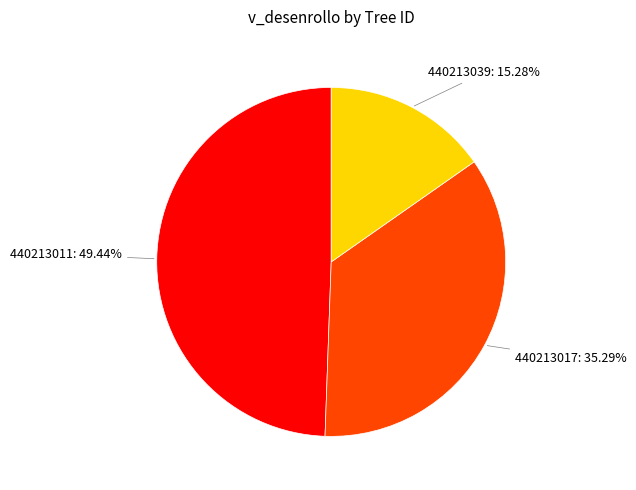

Is there a majority slice in this chart?

No